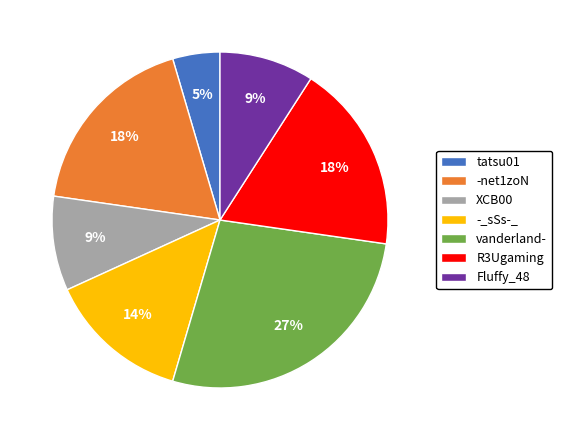

Between Fluffy_48 and -net1zoN, which is larger?

-net1zoN